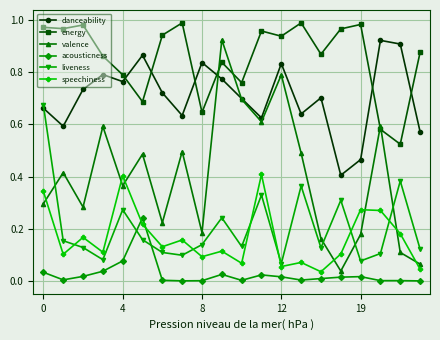

How many interior local valleys does the liveness series have?

6